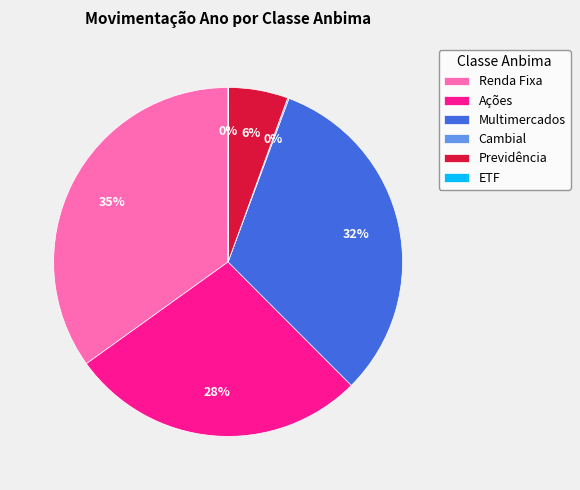

Is it true that Ações is 28% of the pie?

True